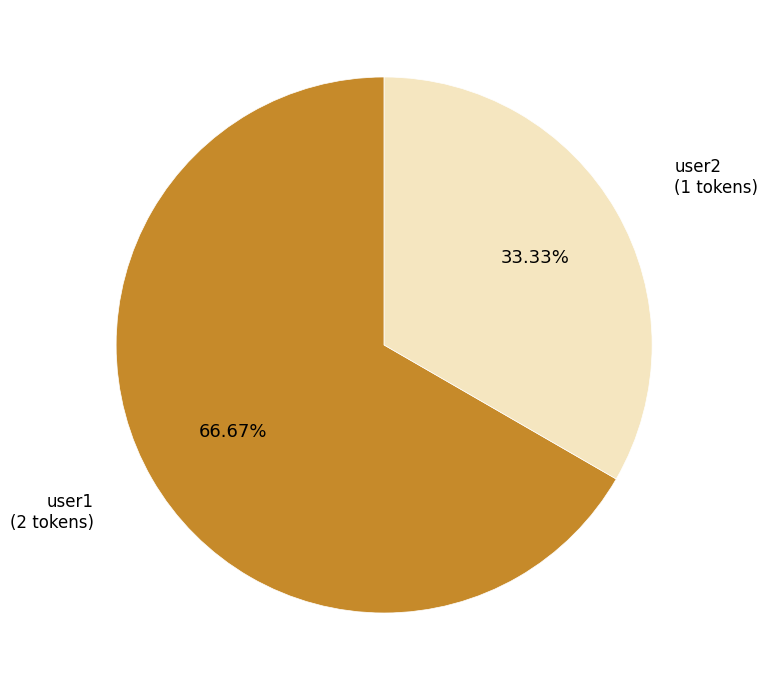

Is there any slice that represents more than half of the pie?

Yes